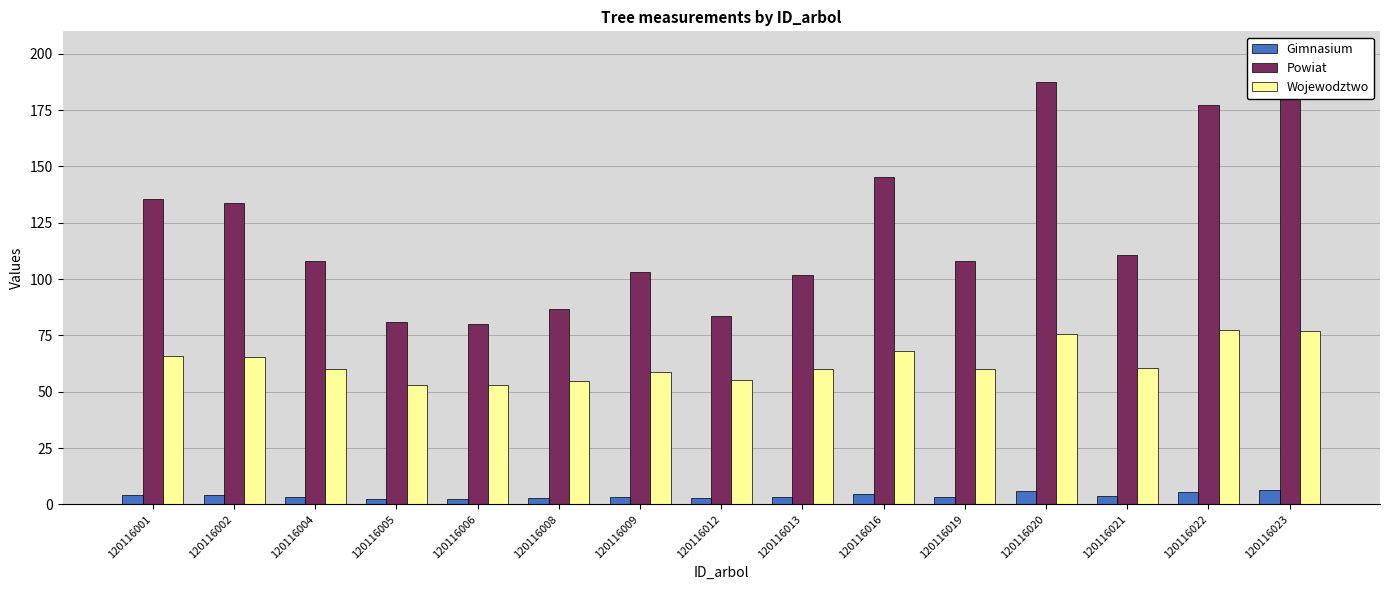

At 120116002, list the series in order from largest to smallest.

Powiat, Wojewodztwo, Gimnasium